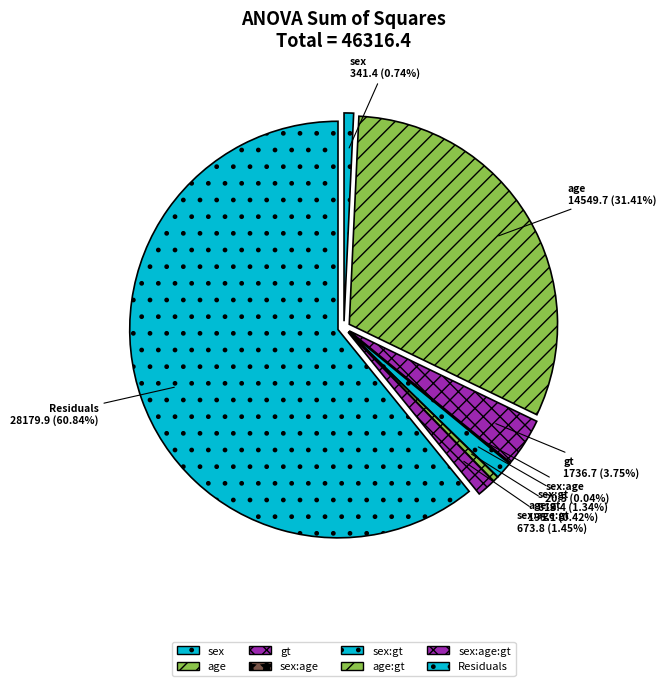

To the nearest percent, what portion does Residuals represent?

61%